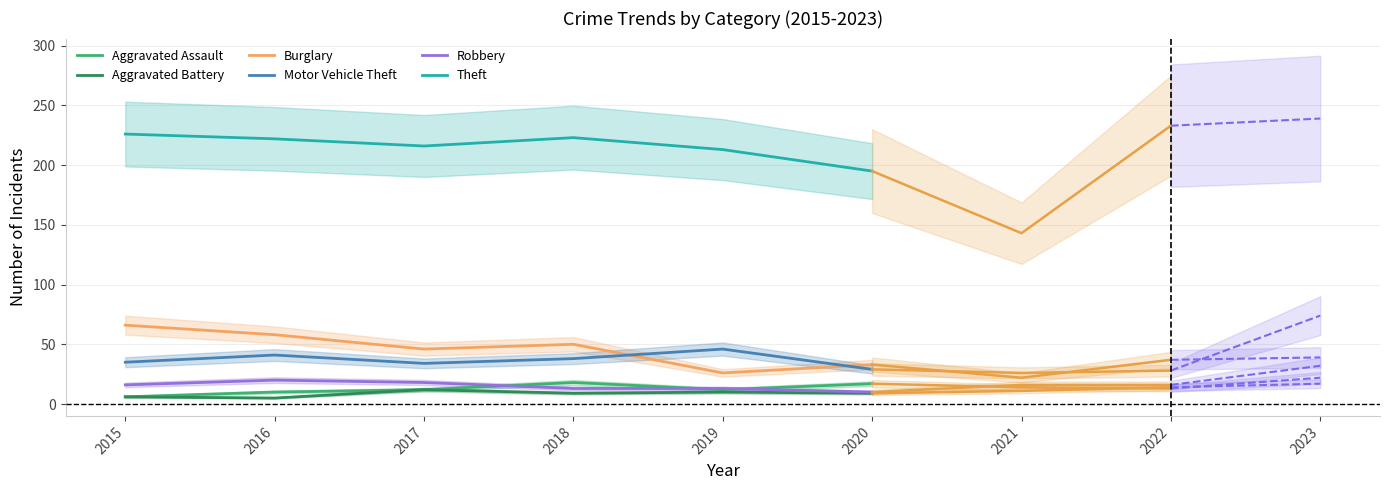

What is the sum of the Theft values at 2017 and 2016?

438